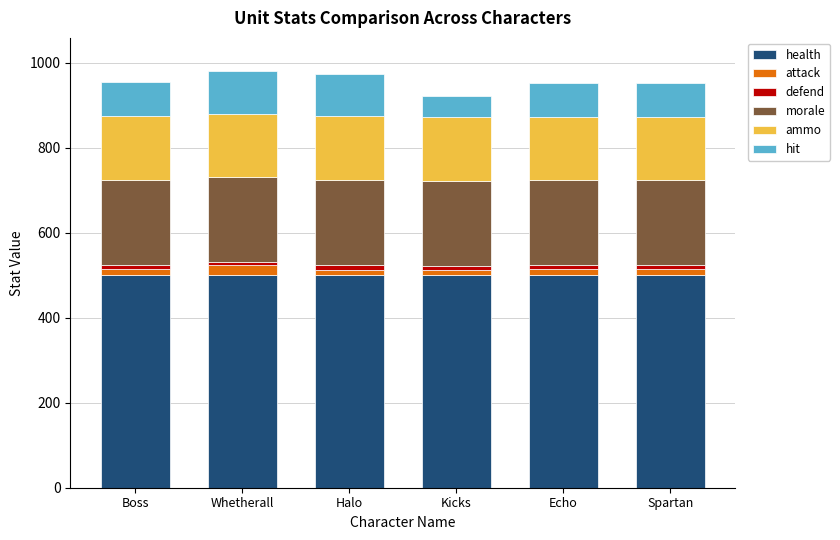

True or false: health has a value of 500 at Kicks.

True